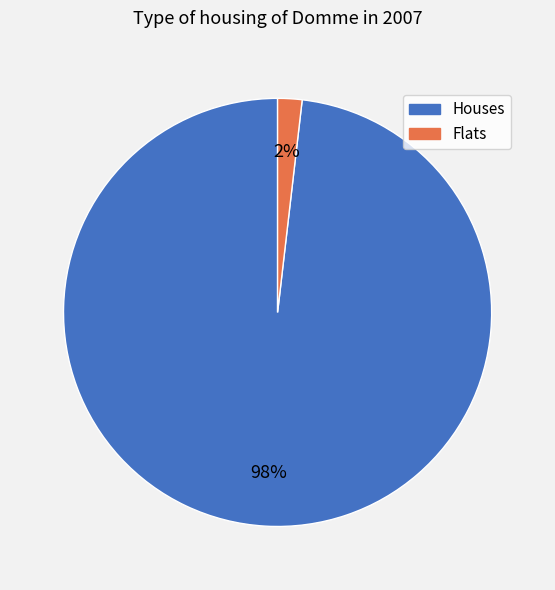

To the nearest percent, what is the difference between the largest and smallest slice percentages?

96%